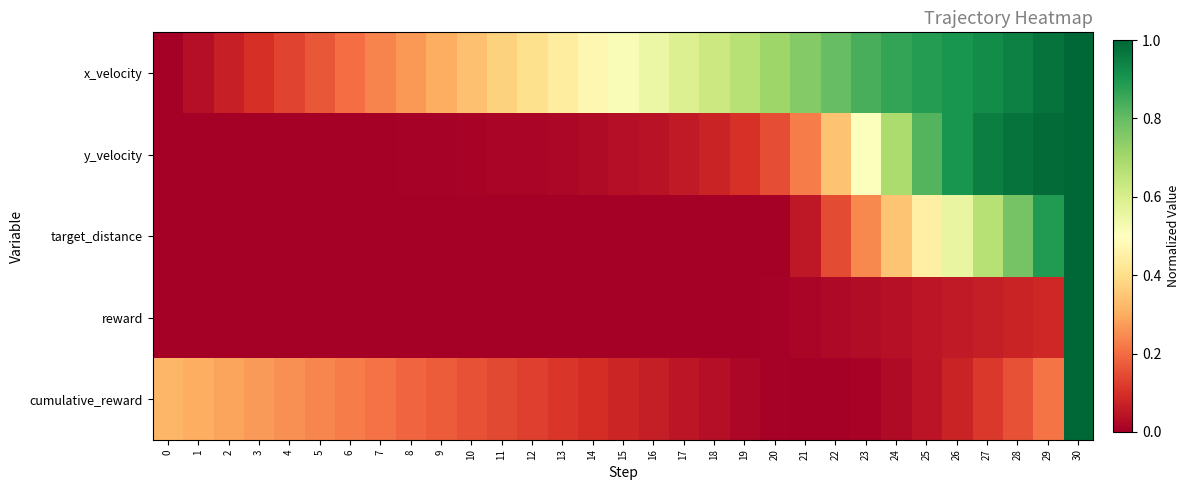

Reading left to right, transcribe all the data shown in this chart.

x_velocity: 0=0.0	1=0.0	2=0.1	3=0.1	4=0.1	5=0.2	6=0.2	7=0.2	8=0.3	9=0.3	10=0.3	11=0.4	12=0.4	13=0.4	14=0.5	15=0.5	16=0.5	17=0.6	18=0.6	19=0.7	20=0.7	21=0.8	22=0.8	23=0.8	24=0.9	25=0.9	26=0.9	27=0.9	28=0.9	29=1.0	30=1.0
y_velocity: 0=0.0	1=0.0	2=0.0	3=0.0	4=0.0	5=0.0	6=0.0	7=0.0	8=0.0	9=0.0	10=0.0	11=0.0	12=0.0	13=0.0	14=0.0	15=0.0	16=0.0	17=0.1	18=0.1	19=0.1	20=0.2	21=0.2	22=0.3	23=0.5	24=0.7	25=0.8	26=0.9	27=1.0	28=1.0	29=1.0	30=1.0
target_distance: 0=0.0	1=0.0	2=0.0	3=0.0	4=0.0	5=0.0	6=0.0	7=0.0	8=0.0	9=0.0	10=0.0	11=0.0	12=0.0	13=0.0	14=0.0	15=0.0	16=0.0	17=0.0	18=0.0	19=0.0	20=0.0	21=0.1	22=0.1	23=0.2	24=0.3	25=0.4	26=0.6	27=0.7	28=0.8	29=0.9	30=1.0
reward: 0=0.0	1=0.0	2=0.0	3=0.0	4=0.0	5=0.0	6=0.0	7=0.0	8=0.0	9=0.0	10=0.0	11=0.0	12=0.0	13=0.0	14=0.0	15=0.0	16=0.0	17=0.0	18=0.0	19=0.0	20=0.0	21=0.0	22=0.0	23=0.0	24=0.0	25=0.0	26=0.1	27=0.1	28=0.1	29=0.1	30=1.0
cumulative_reward: 0=0.3	1=0.3	2=0.3	3=0.3	4=0.3	5=0.2	6=0.2	7=0.2	8=0.2	9=0.2	10=0.2	11=0.1	12=0.1	13=0.1	14=0.1	15=0.1	16=0.1	17=0.0	18=0.0	19=0.0	20=0.0	21=0.0	22=0.0	23=0.0	24=0.0	25=0.0	26=0.1	27=0.1	28=0.2	29=0.2	30=1.0